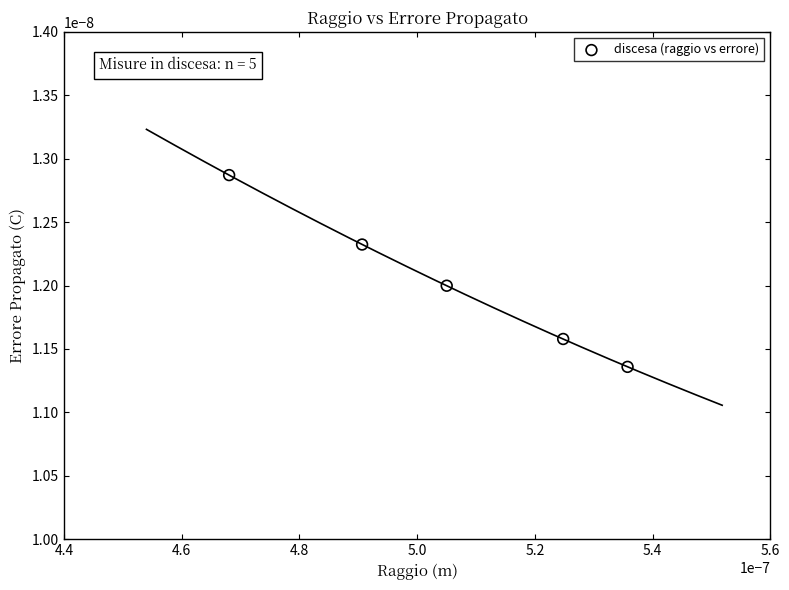

Count the number of points in this scatter plot.

5